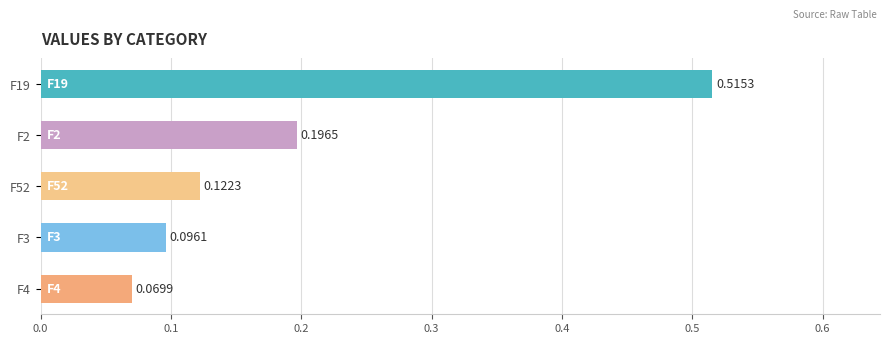

Which label corresponds to the smallest value in the chart?

F4